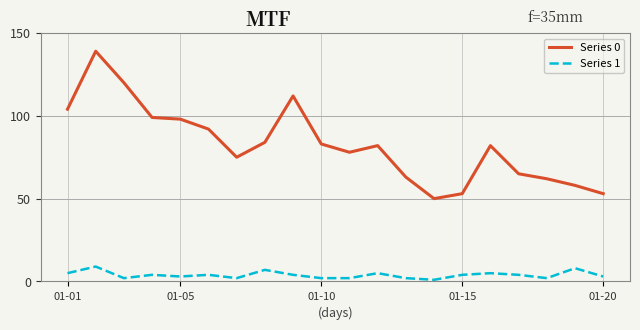

What is the greatest value displayed?

139